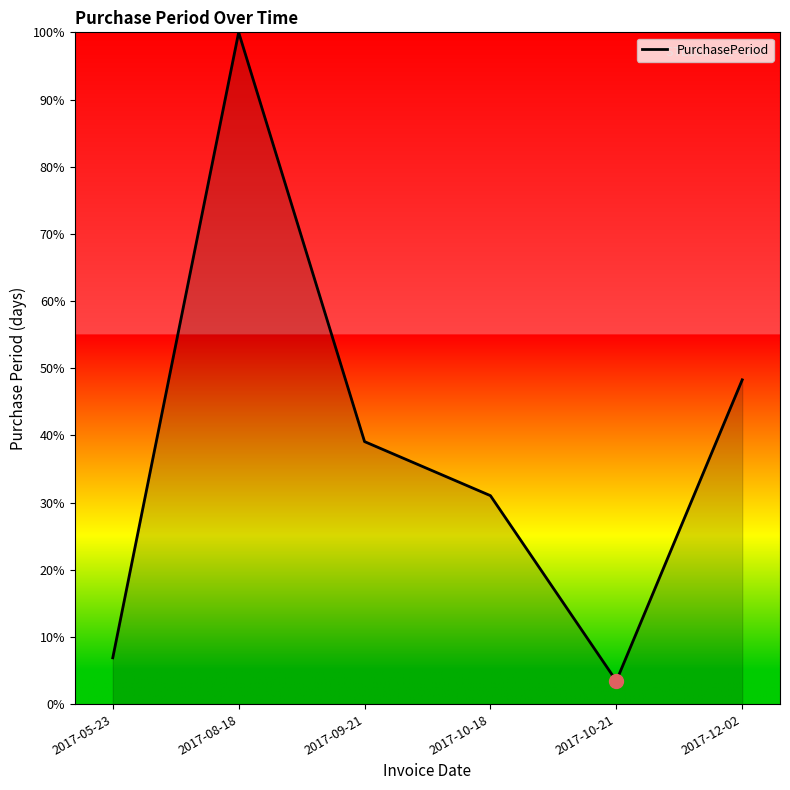

Where is the first local minimum?

2017-10-21